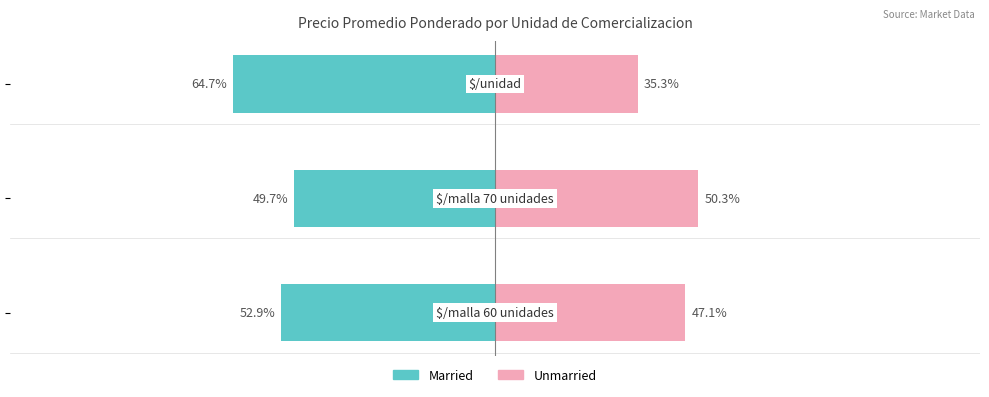

What is the smallest value displayed?

-64.7